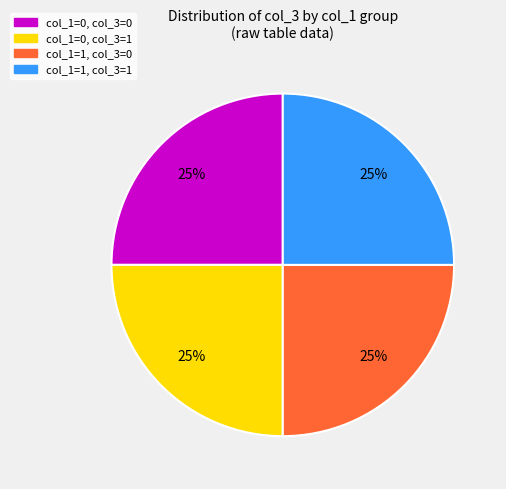

How many slices are in this pie chart?

4